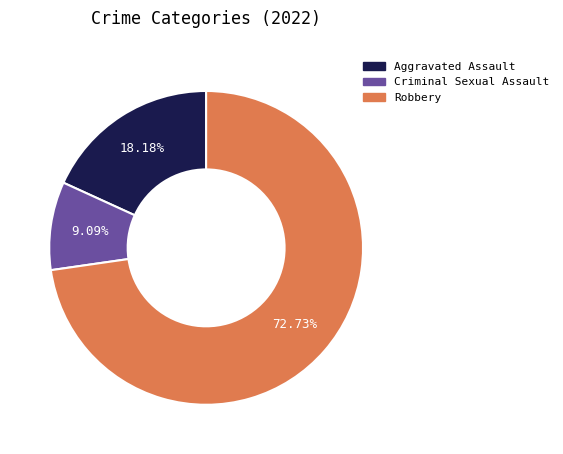

Which category accounts for the majority?

Robbery